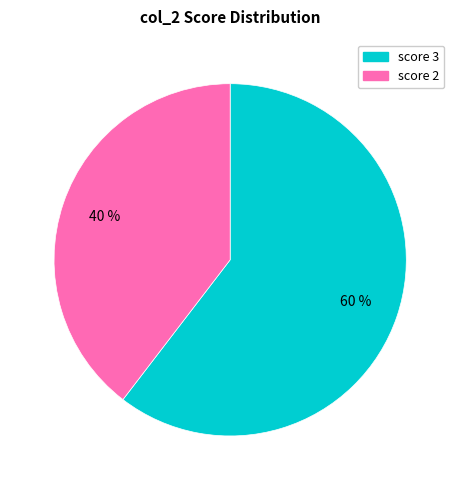

Combined, do score 2 and score 3 account for over 50%?

Yes